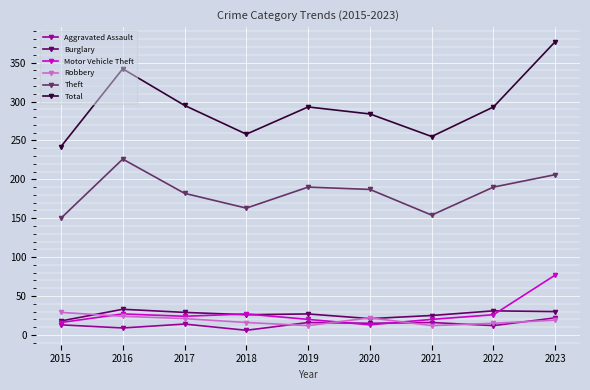

Rank the series by their maximum value, from lowest to highest.

Aggravated Assault, Robbery, Burglary, Motor Vehicle Theft, Theft, Total